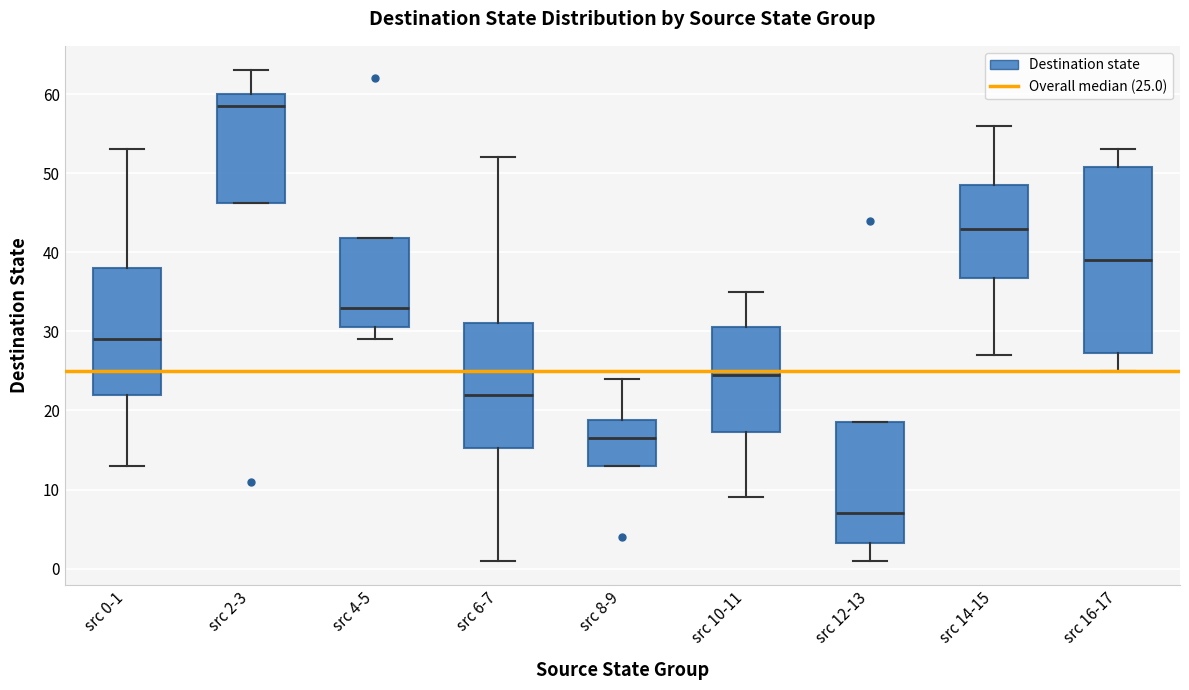

Reading left to right, transcribe this box plot: for each box, give where its median line is, the range the box spans, and where its two whiskers end, as read against the y-axis. The values are not printed on the chart, so give them approximately, as read against the axis.

src 0-1: median 29, box 22 to 38, whiskers 13 to 53
src 2-3: median 59, box 46 to 60, whiskers 46 to 63
src 4-5: median 33, box 31 to 42, whiskers 29 to 42
src 6-7: median 22, box 15 to 31, whiskers 1 to 52
src 8-9: median 17, box 13 to 19, whiskers 13 to 24
src 10-11: median 25, box 17 to 31, whiskers 9 to 35
src 12-13: median 7, box 3 to 19, whiskers 1 to 19
src 14-15: median 43, box 37 to 49, whiskers 27 to 56
src 16-17: median 39, box 27 to 51, whiskers 25 to 53